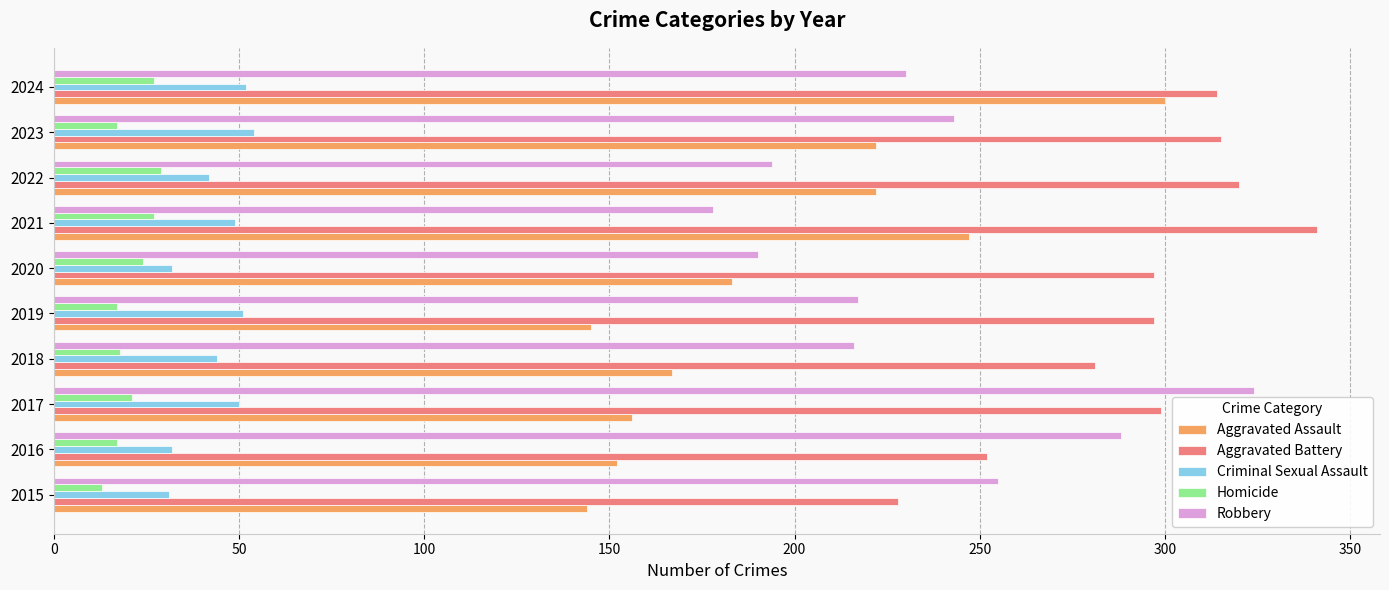

What is the average value of the Criminal Sexual Assault series?

44